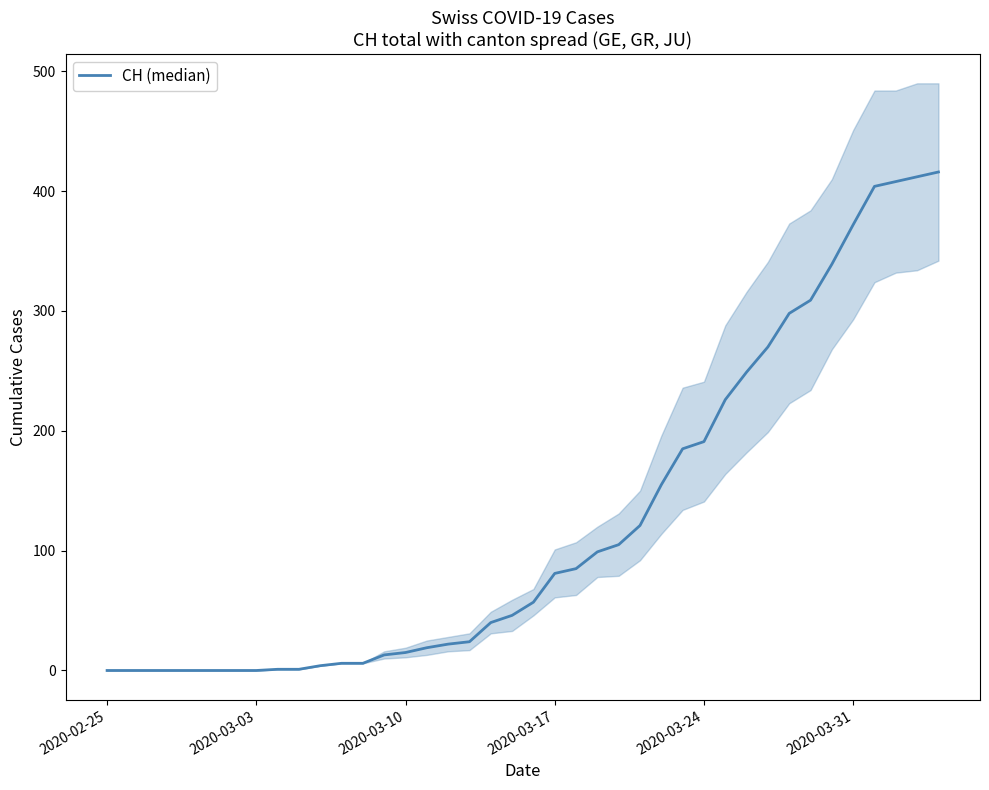

What is the greatest value displayed?

416